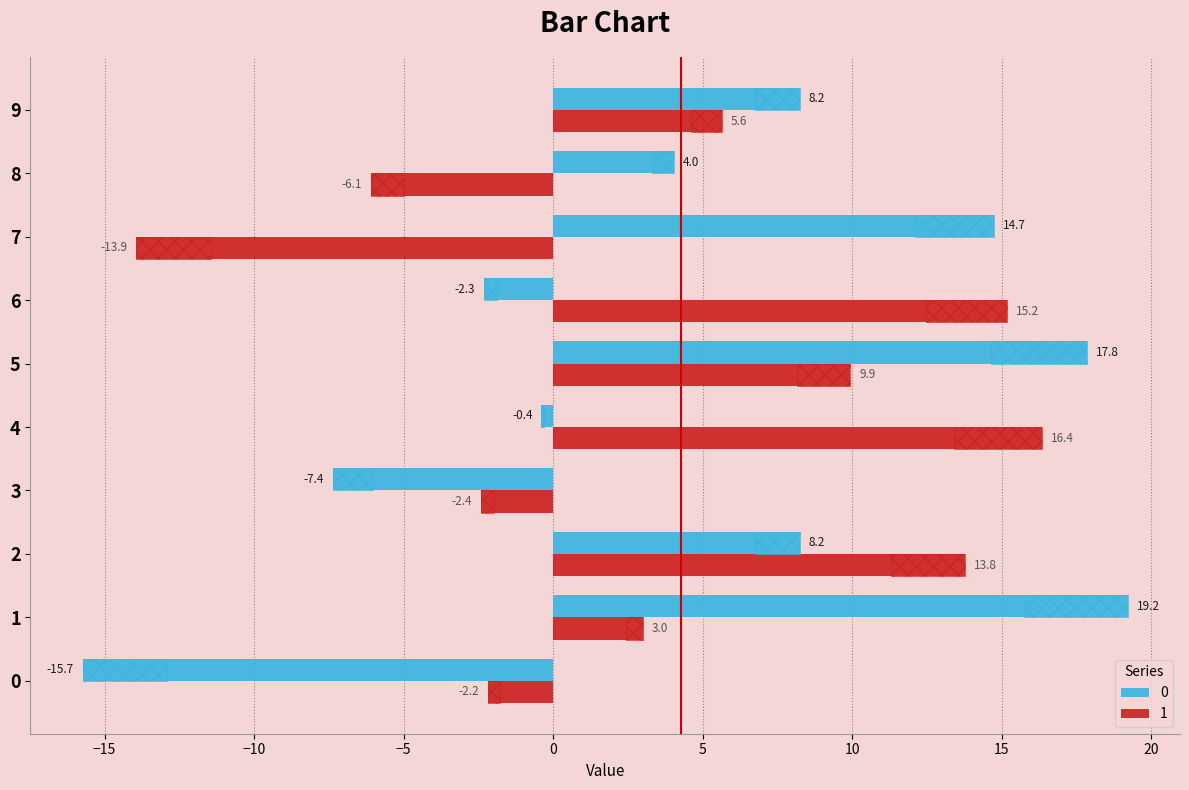

Rank the series by their average value, from lowest to highest.

1, 0